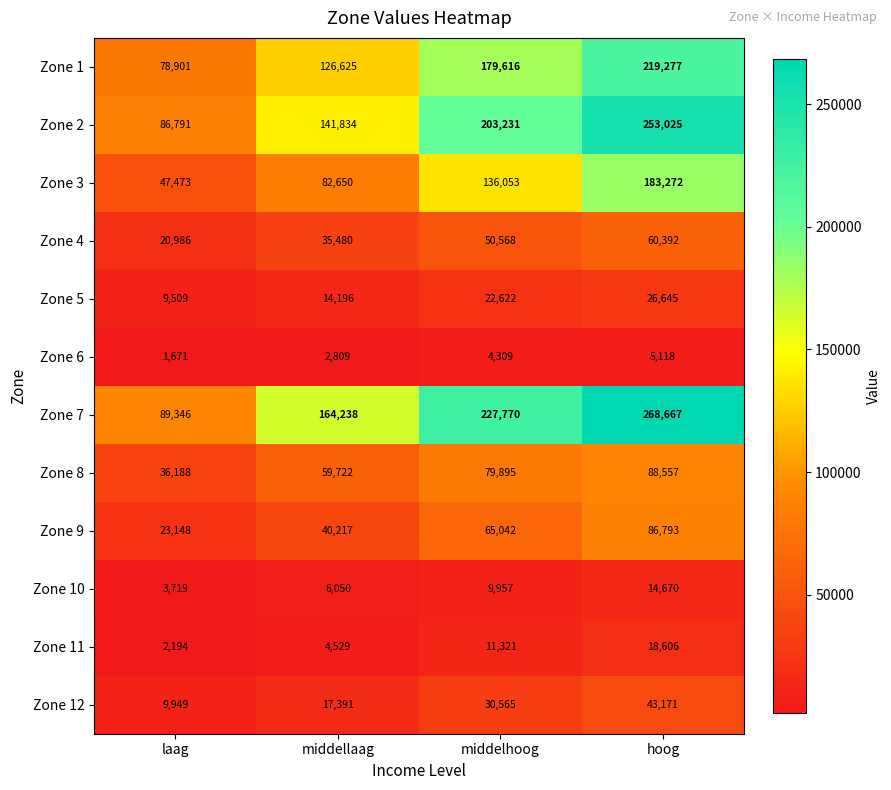

The value of Zone 6 at middellaag is 915. True or false?

False